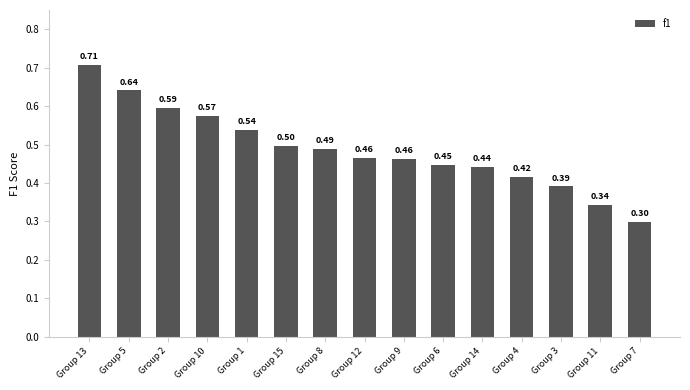

How many values are between 0 and 1?

15